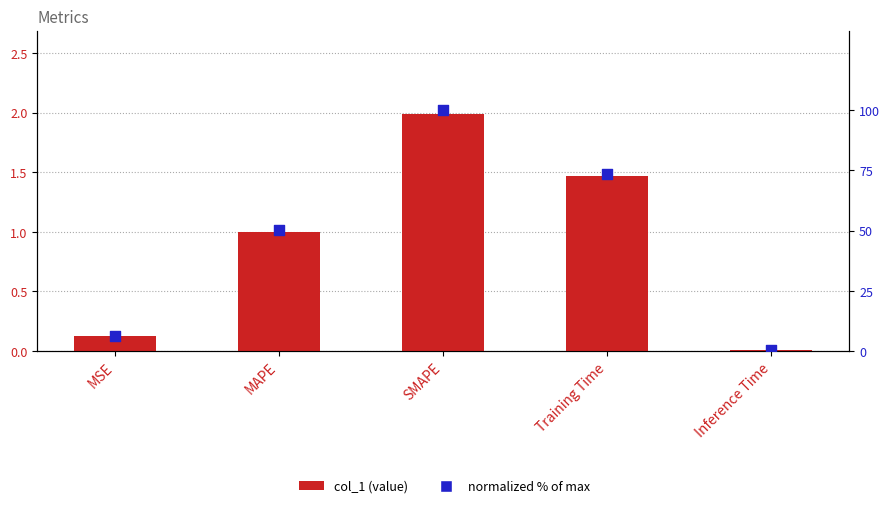

What are all the series names shown in the legend?

col_1, normalized %